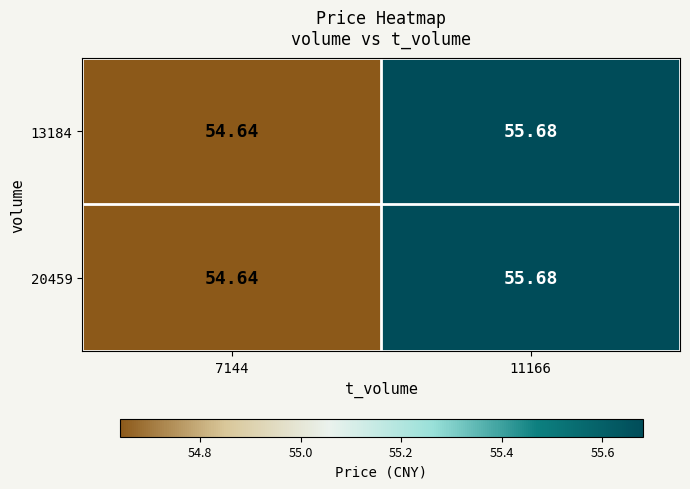

Is the value of 20459 at 7144 greater than the value of 13184 at 11166?

No